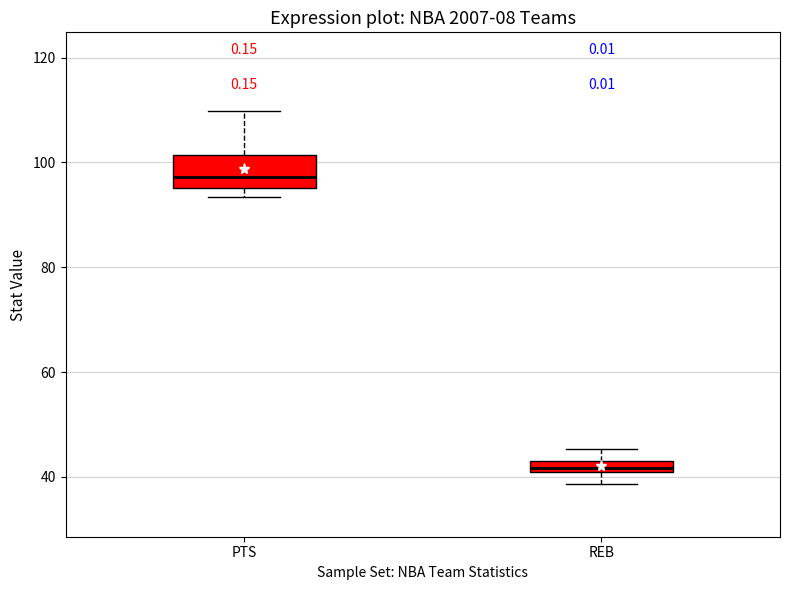

Where does the upper whisker of the box for REB end on the y-axis? The values are not printed on the chart, so give them approximately, as read against the axis.

46